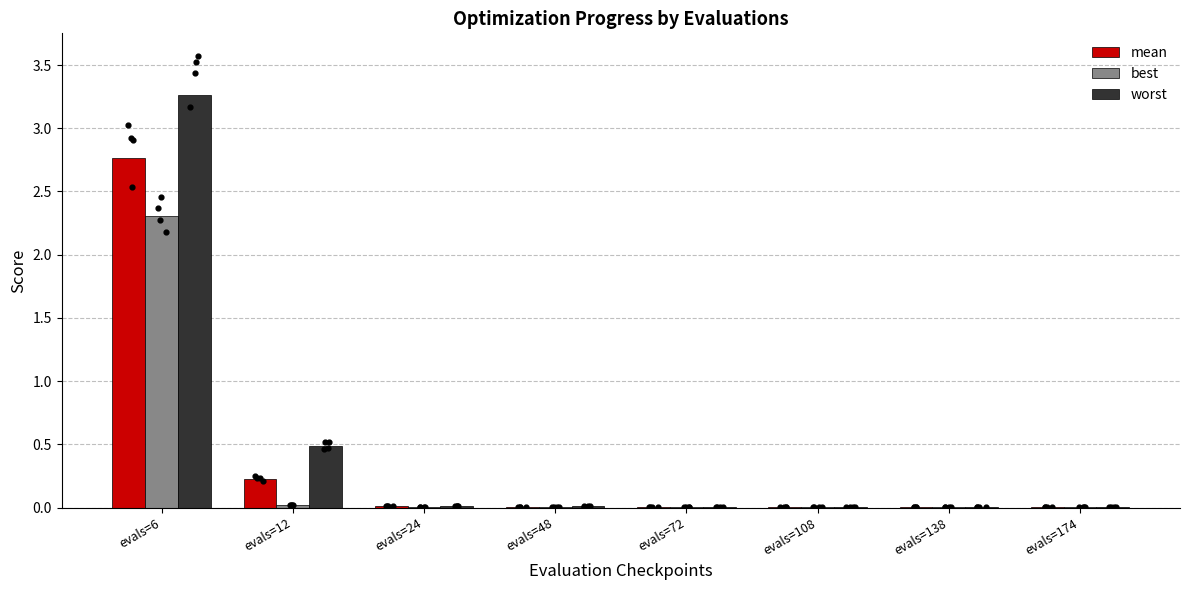

Which series contains the lowest Y value?

best